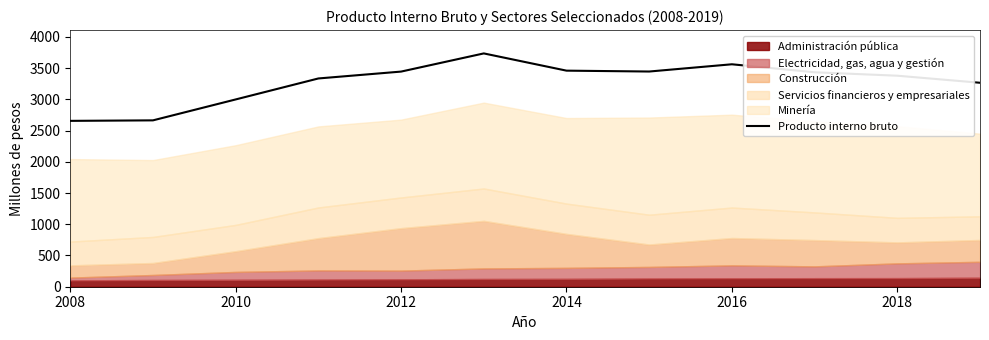

What is the difference between the second highest and minimum values?

906